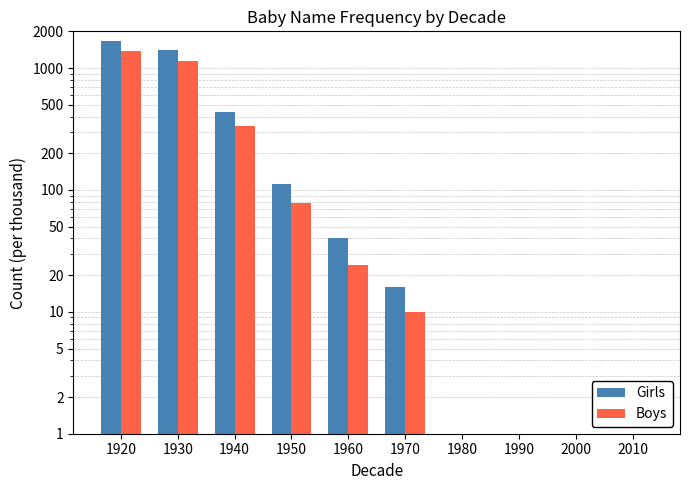

Between 1950 and 2000, which is larger?

1950